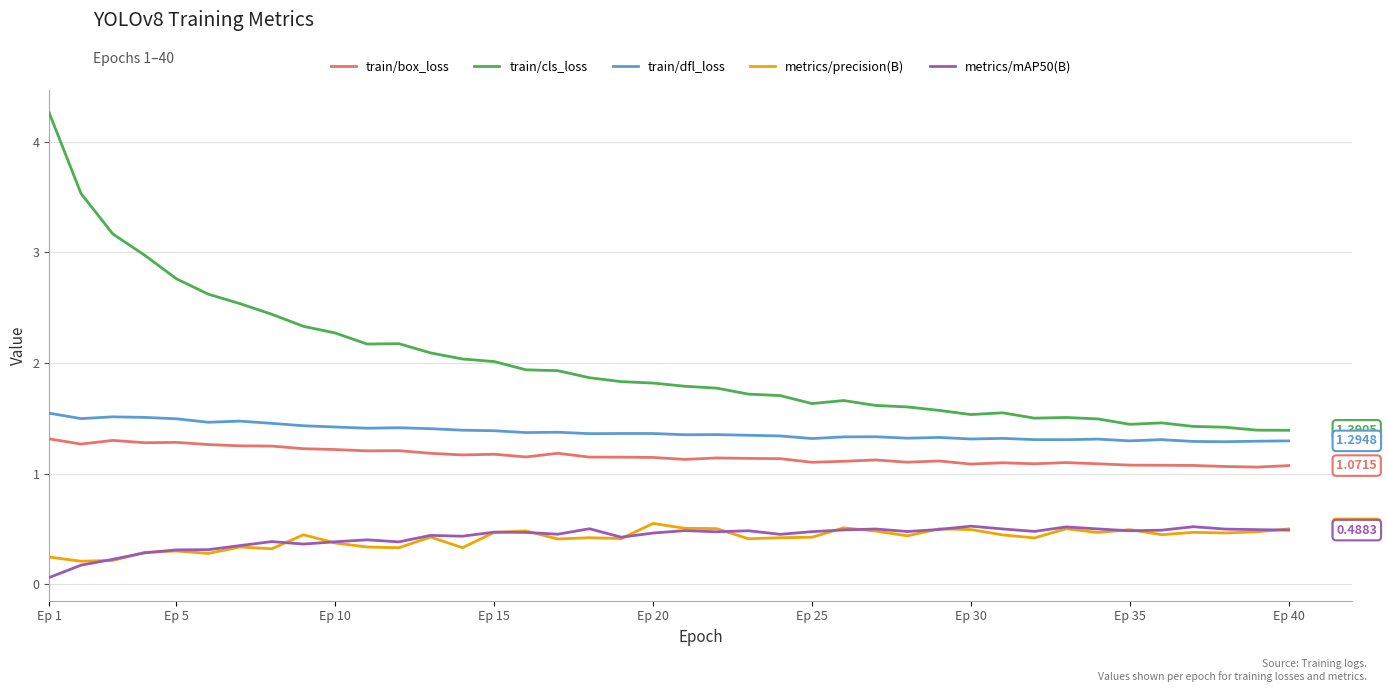

Which series has the largest range (max minus min)?

train/cls_loss